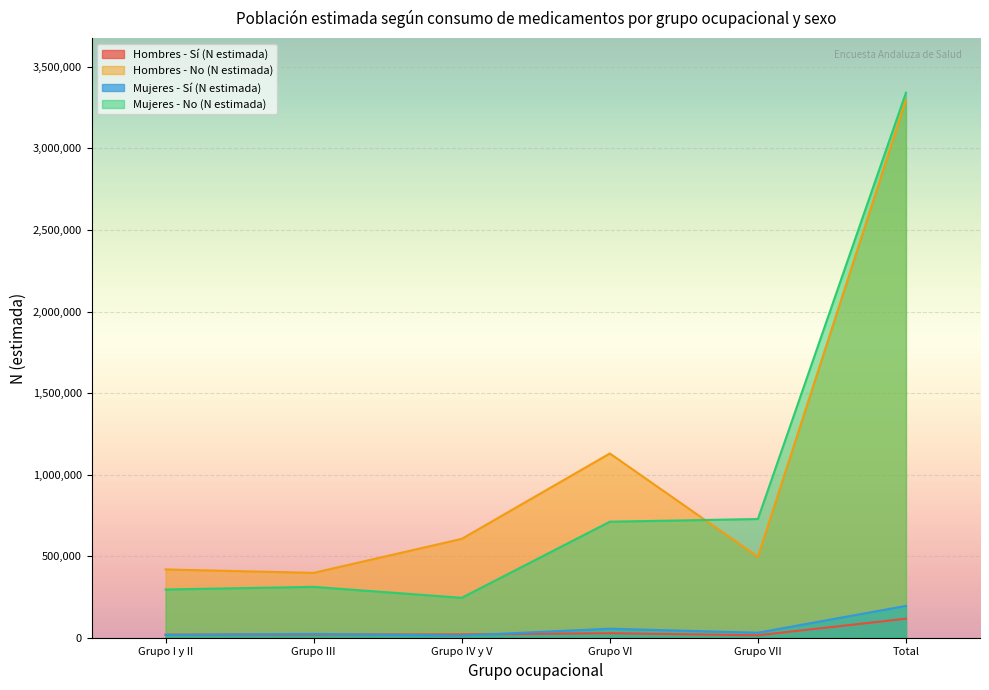

Between Grupo IV y V and Grupo VI, which series saw the biggest shift?

Hombres - No (N estimada)